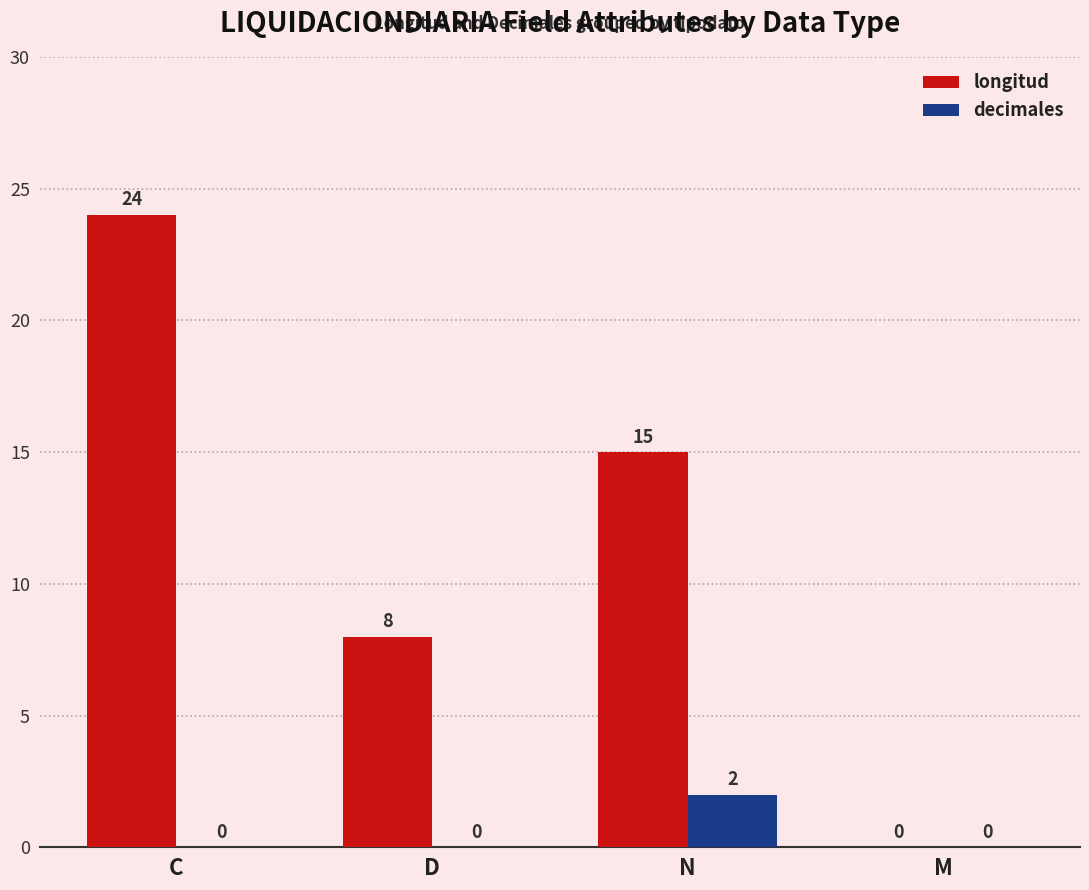

The decimales series shows 2 at N. True or false?

True